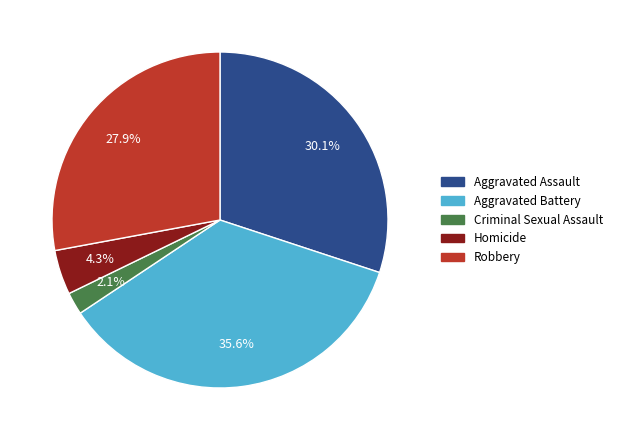

What percentage is the Aggravated Assault slice, to the nearest percent?

30%